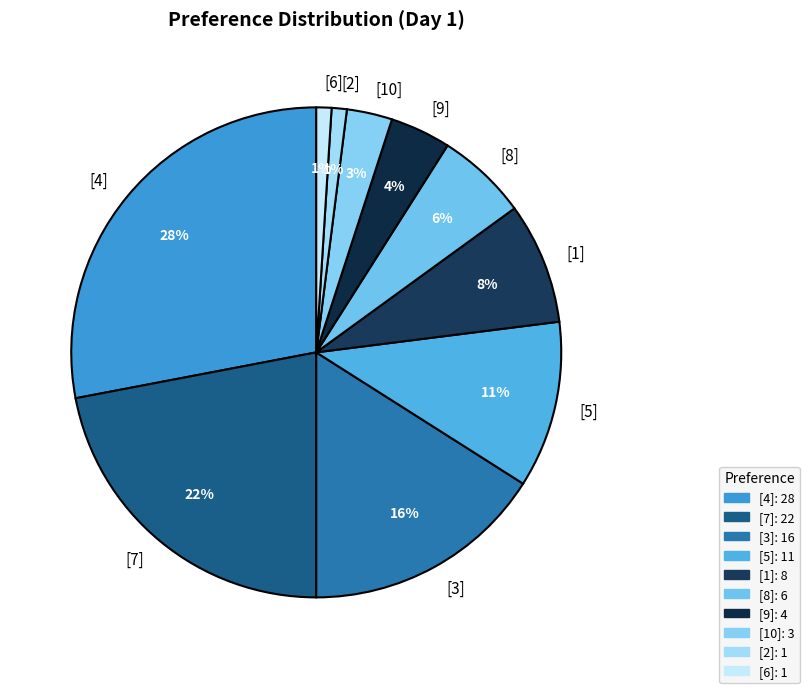

Do [5] and [4] together represent more than half of the pie?

No